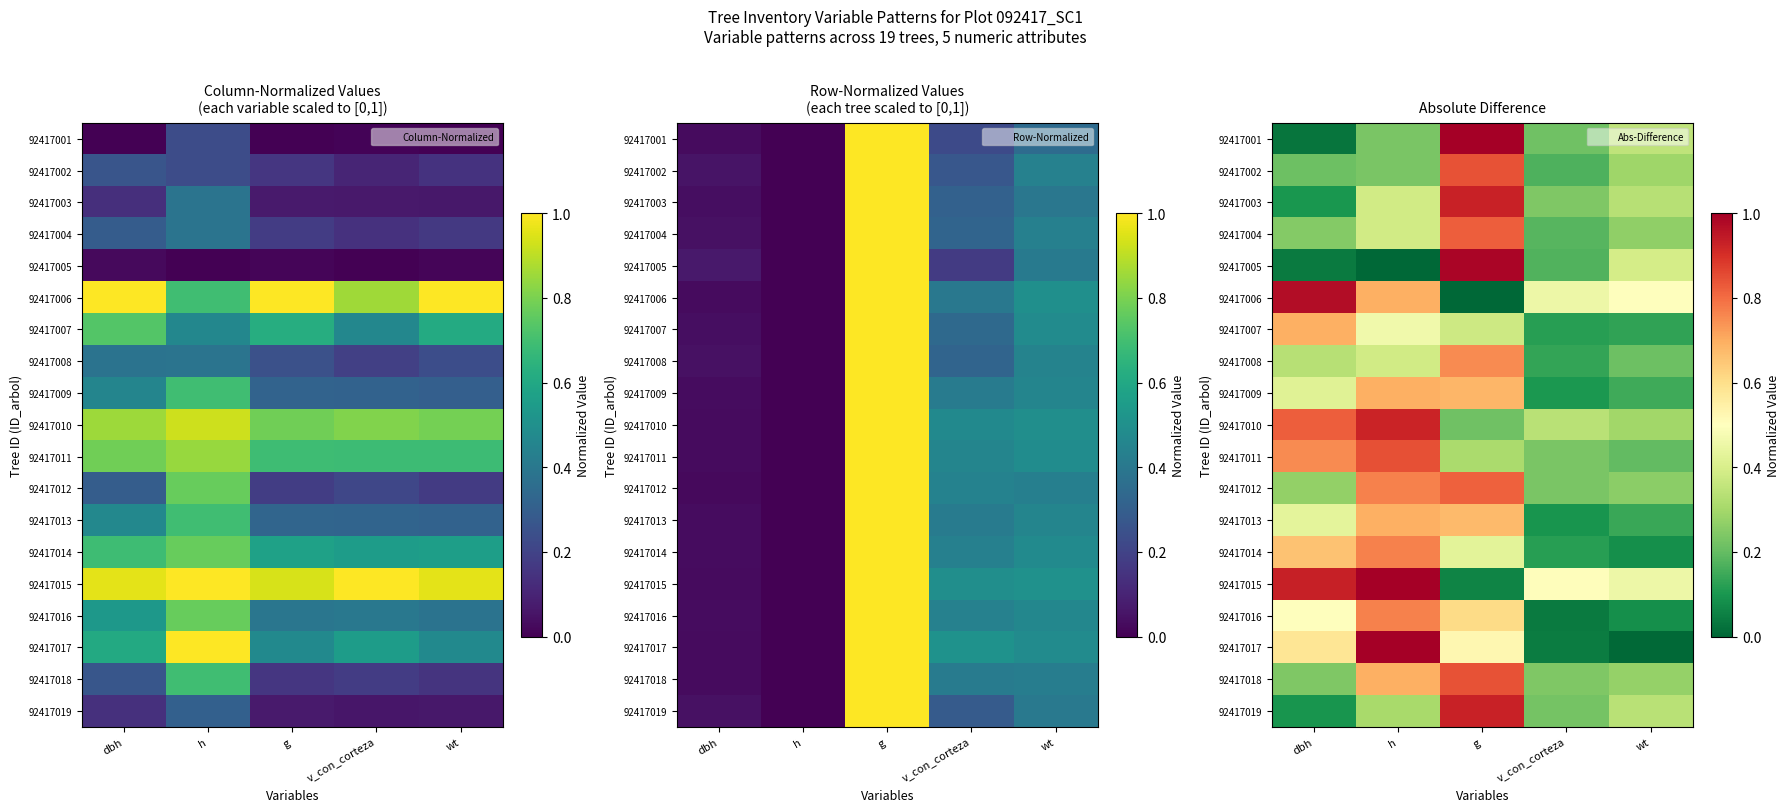

At which category does the chart reach its peak across all series?

g